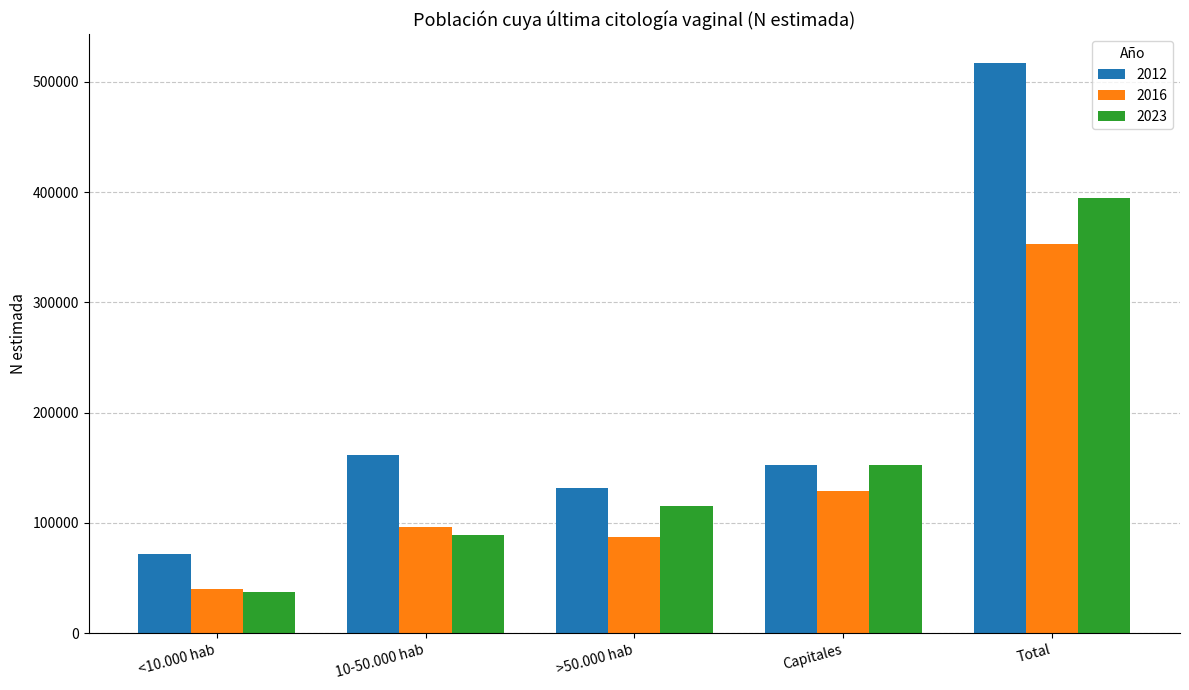

Where is 2023 nearest to the value 216421?

Capitales